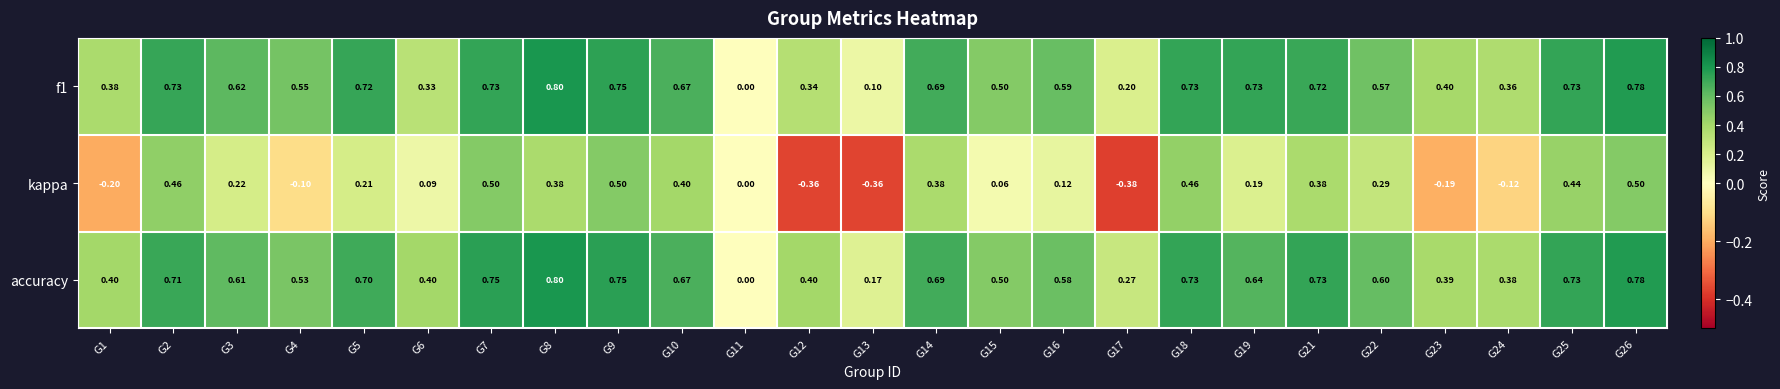

Between G5 and G21, which series saw the biggest shift?

kappa